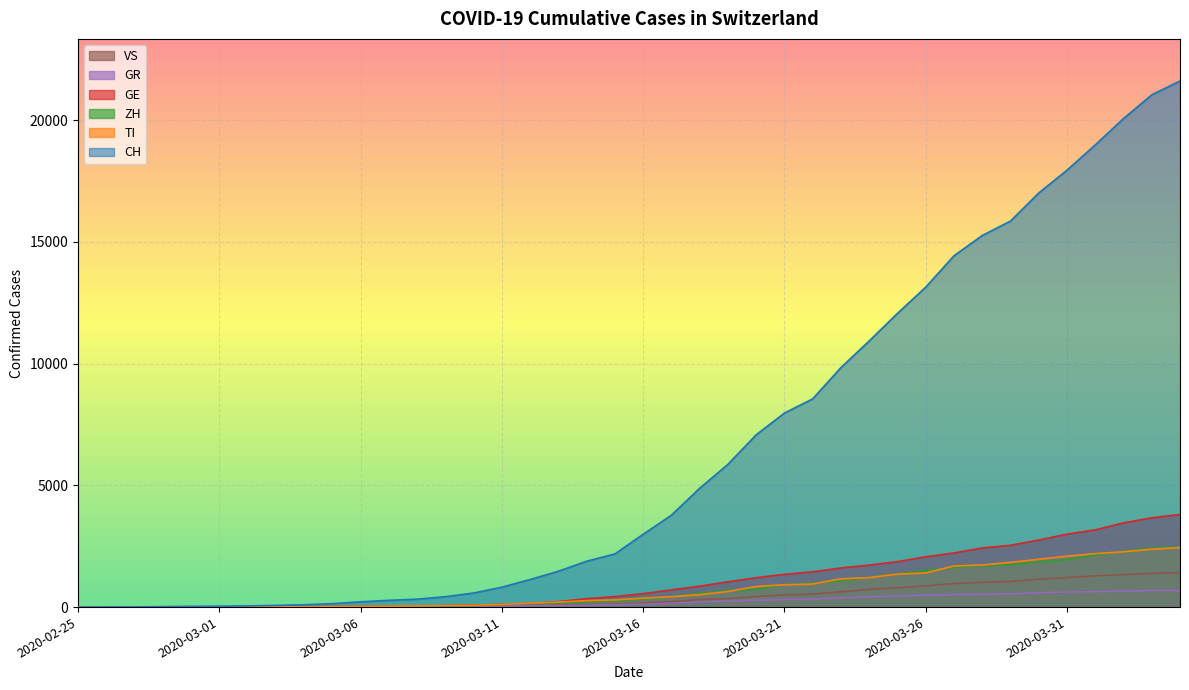

Between which two adjacent categories do ZH and GE first intersect?

2020-02-26 and 2020-02-27